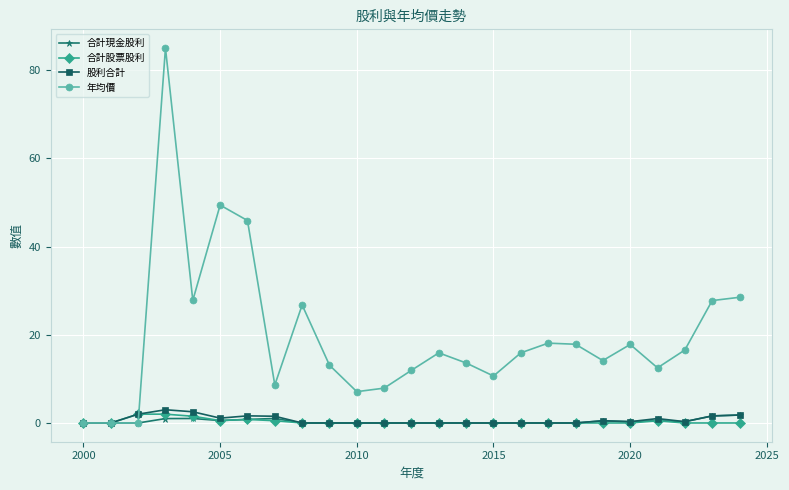

Which series has the largest total across all categories?

年均價